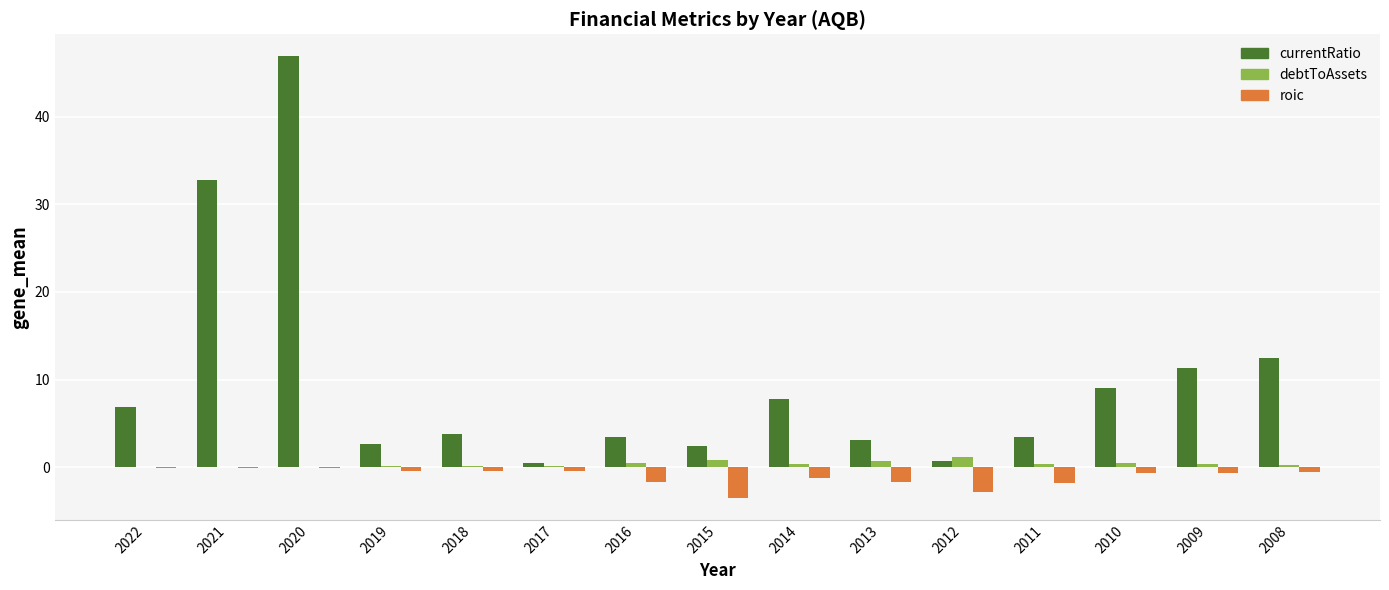

True or false: debtToAssets has a value of 0.4 at 2010.

True